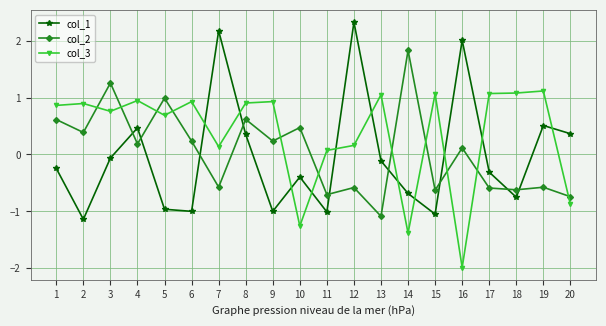

Which series has the largest total across all categories?

col_3